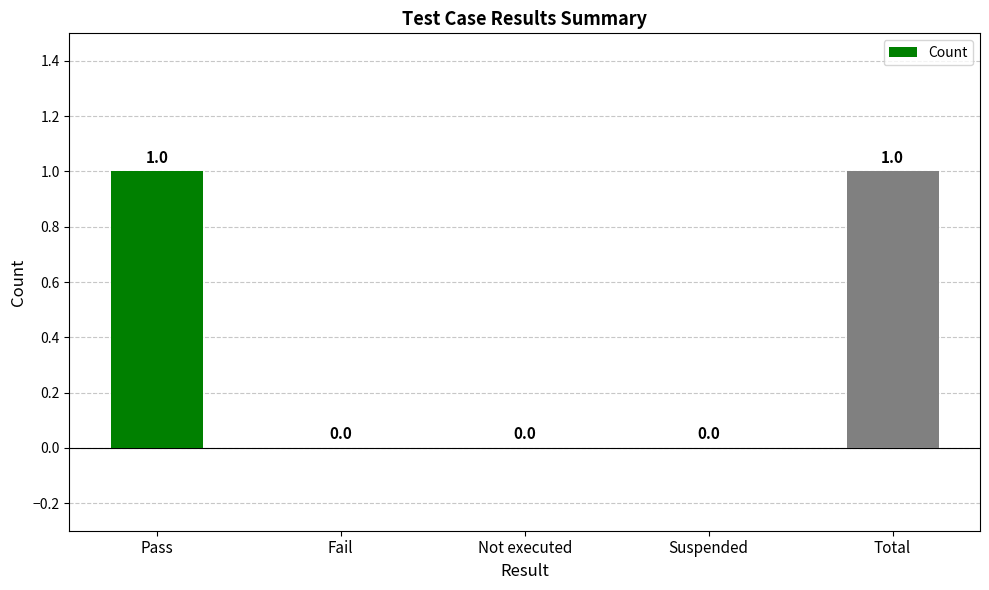

Reading left to right, list all the values displayed in this chart.

Pass=1	Fail=0	Not executed=0	Suspended=0	Total=1